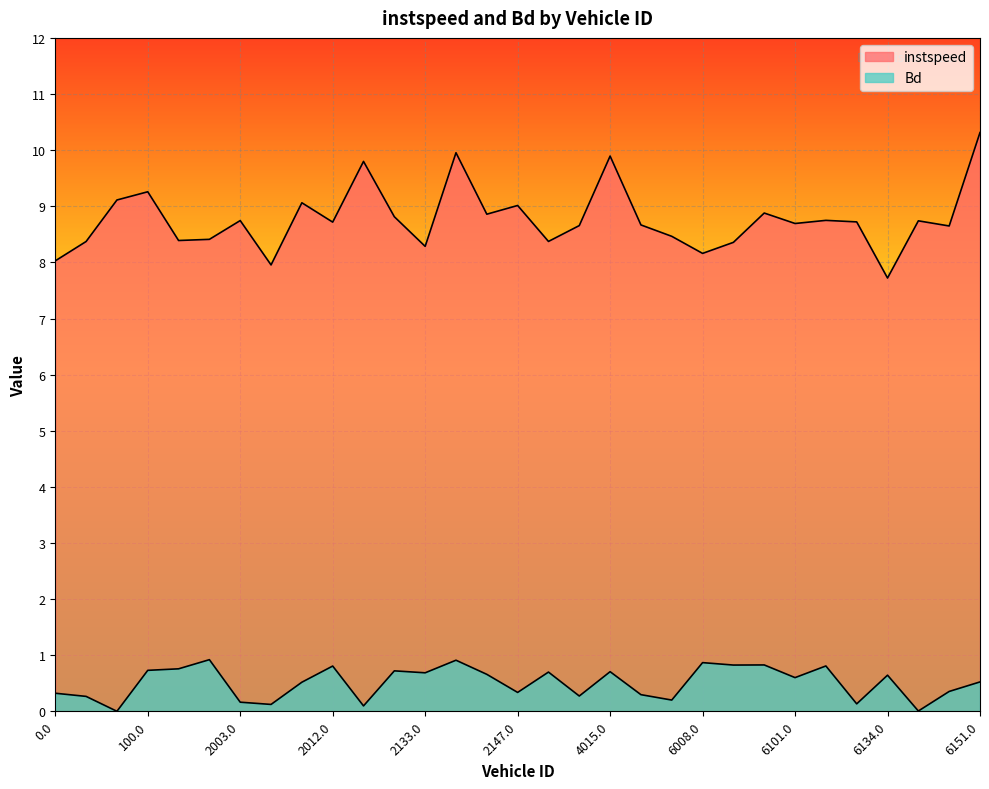

What is the sum of the Bd values at 13.0 and 2137.0?

0.9